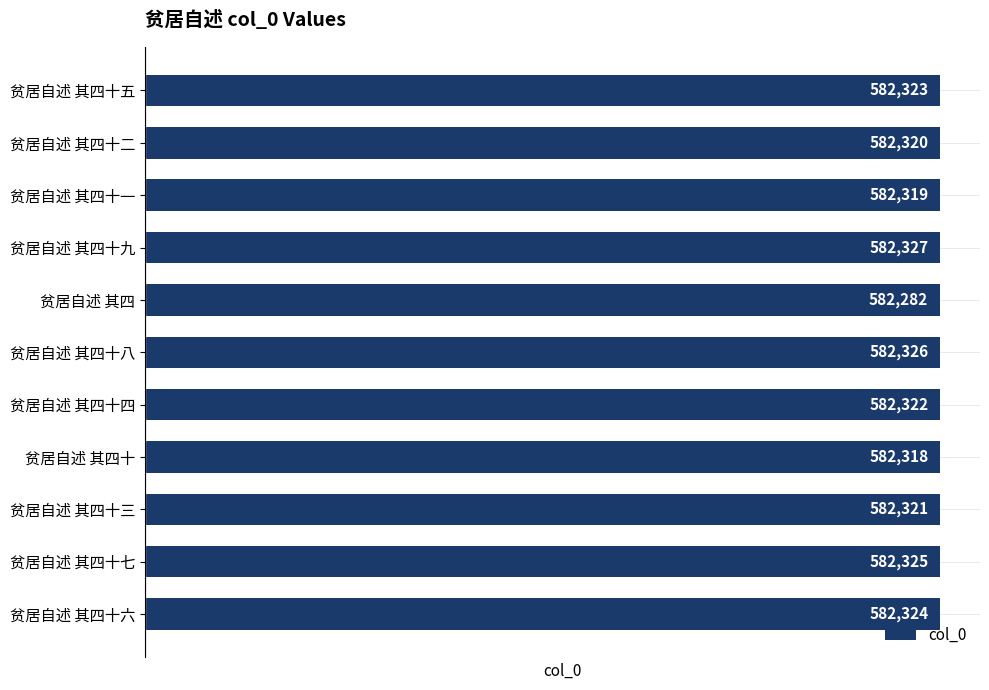

What is the sum of all values?

6405507